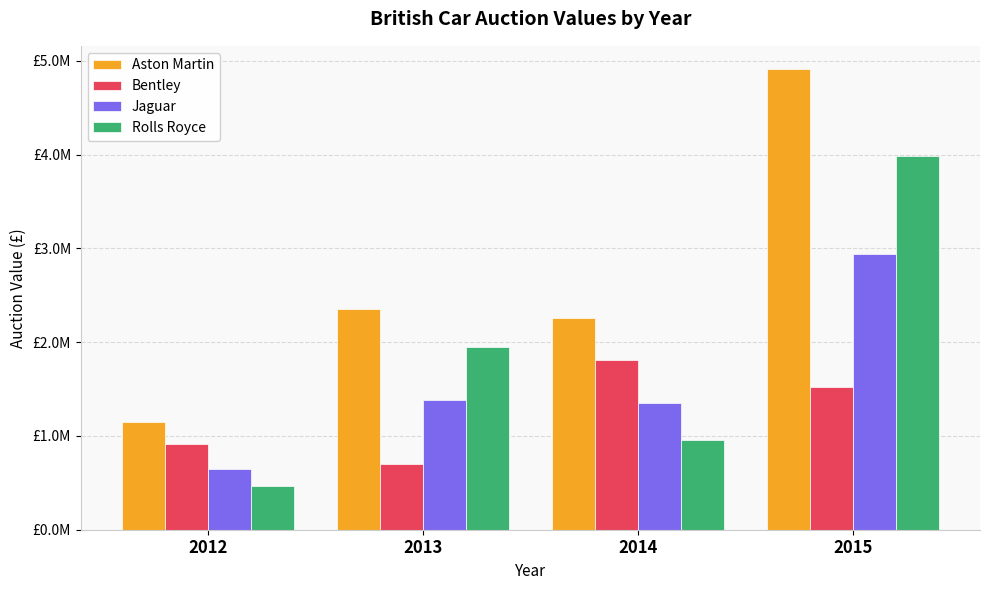

What are all the series names shown in the legend?

Aston Martin, Bentley, Jaguar, Rolls Royce